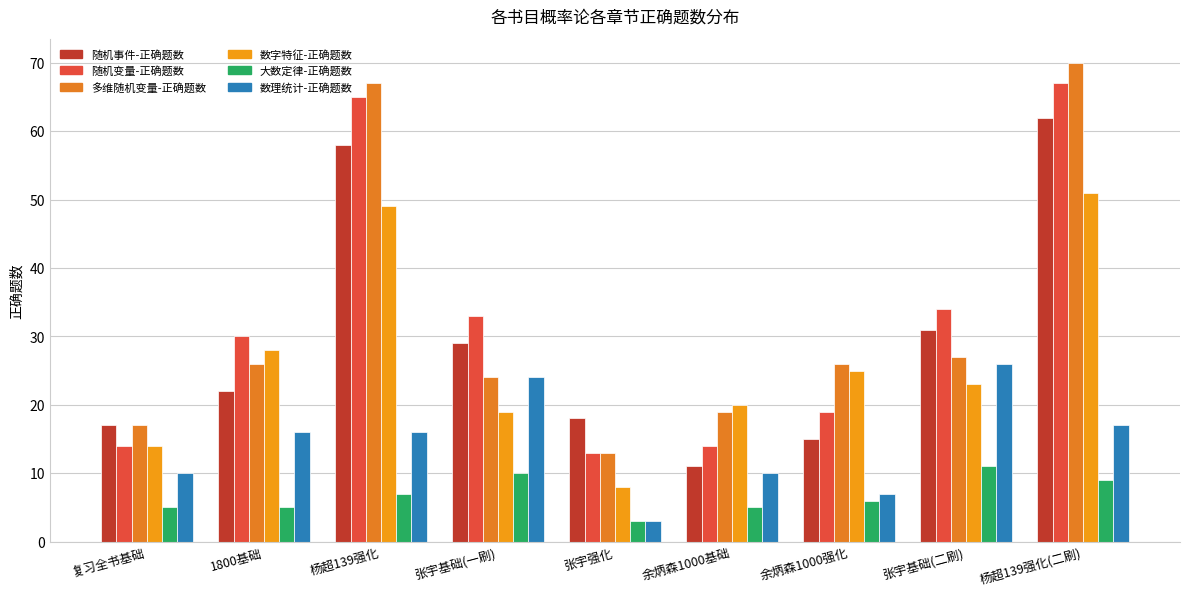

Are the bars grouped side by side (vs. stacked)?

Yes